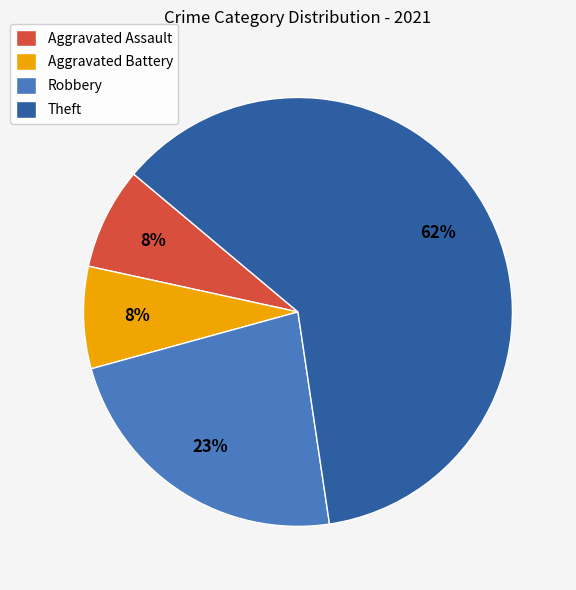

What is the largest slice in the pie chart?

Theft